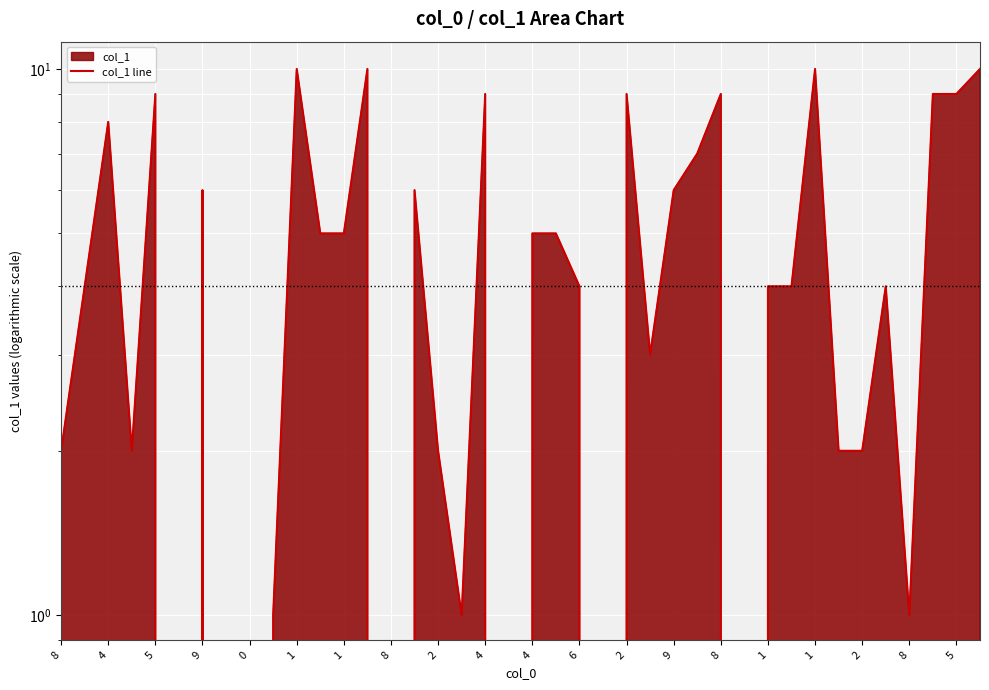

The chart shows a value of 4 at 31. True or false?

True